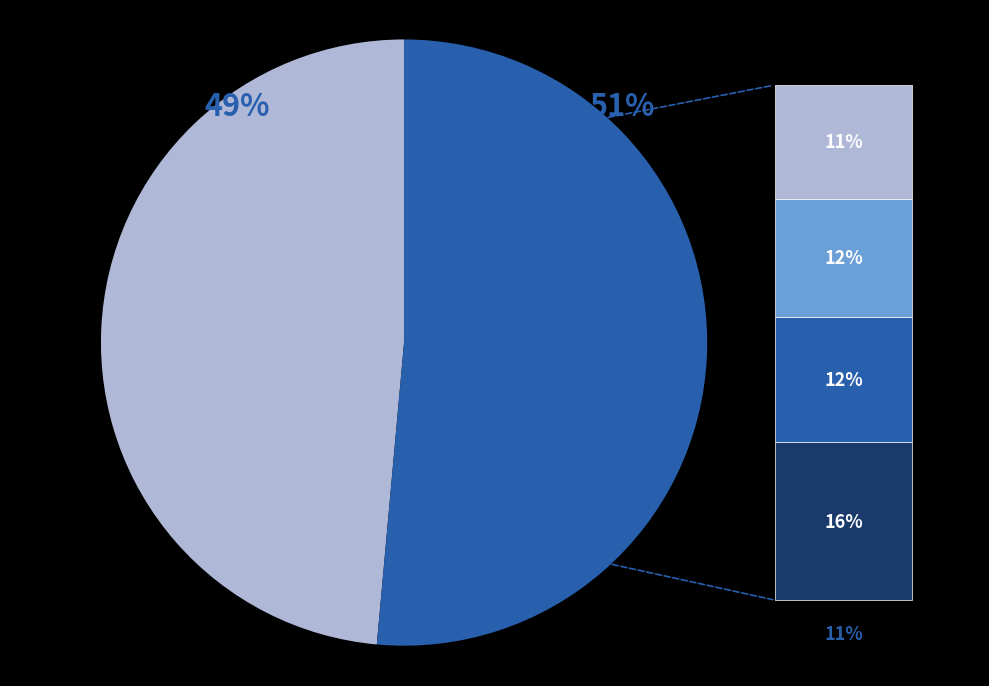

To the nearest percent, what is the average slice percentage?

50%